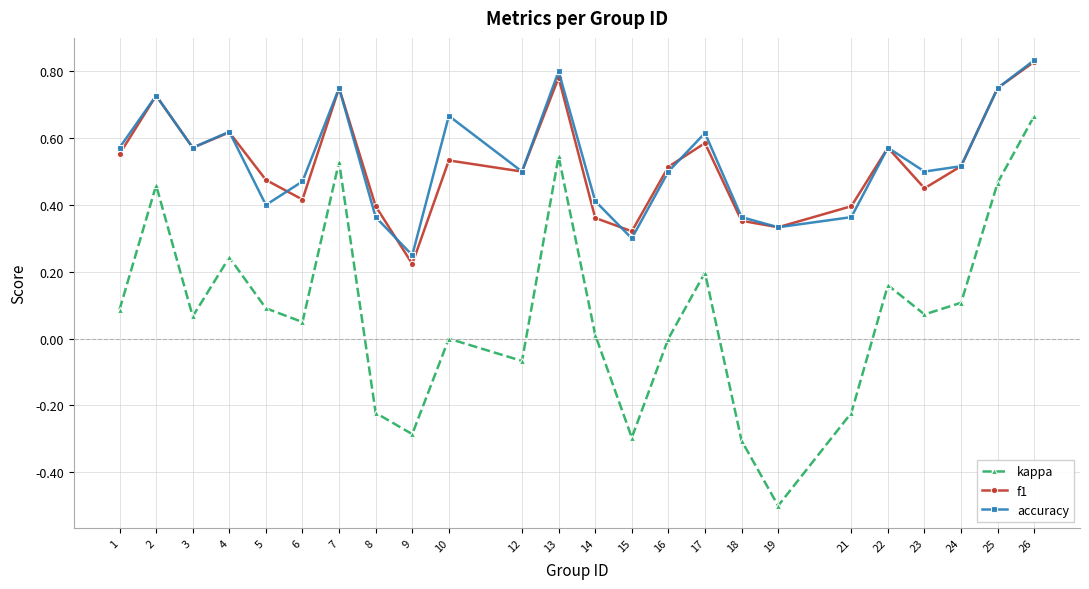

Which series has the largest range (max minus min)?

kappa